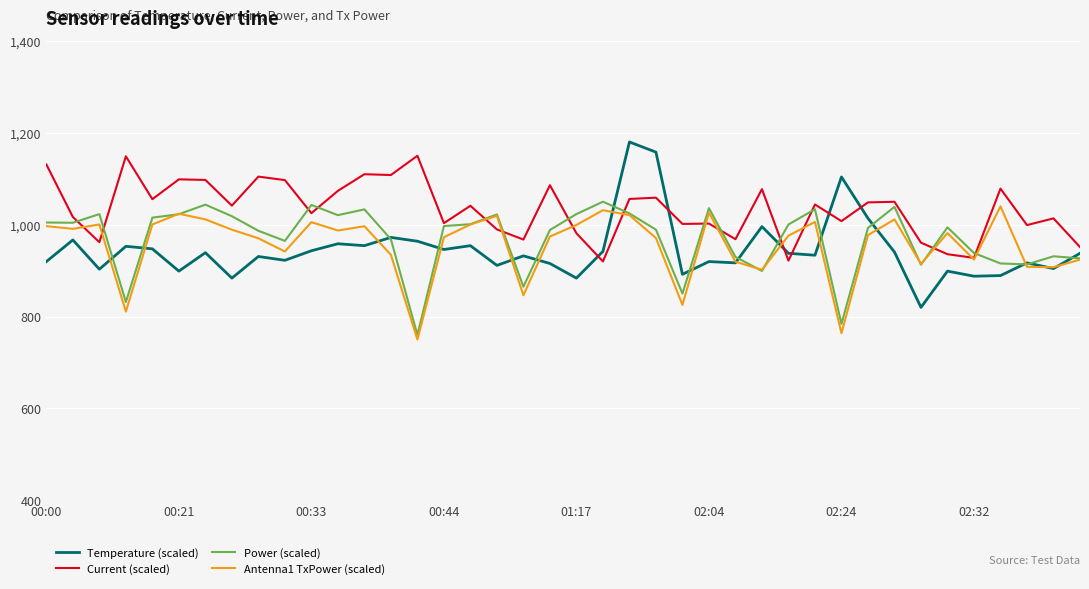

What is the sum of all Power (scaled) values?

38797.7